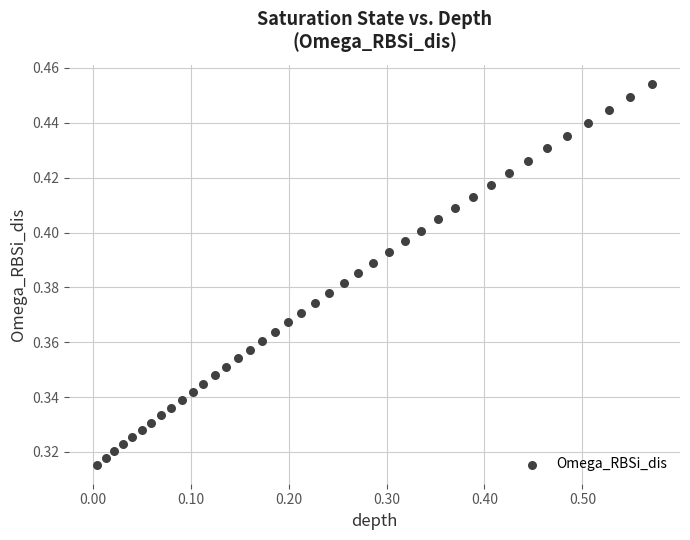

What is the range of X values (max minus min)?

0.6